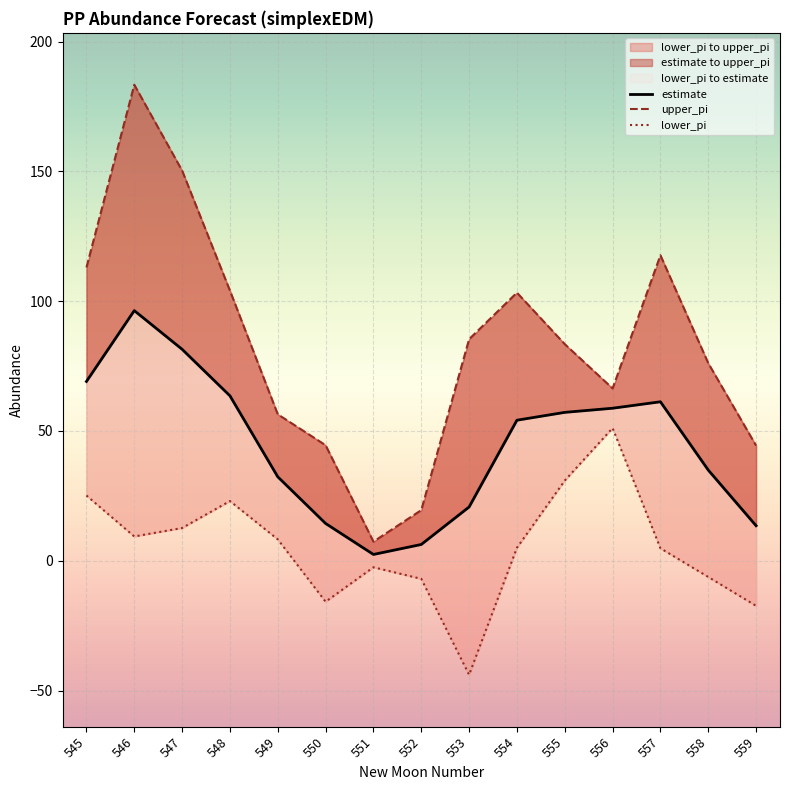

Is the value of upper_pi at 548 greater than the value of estimate at 554?

Yes